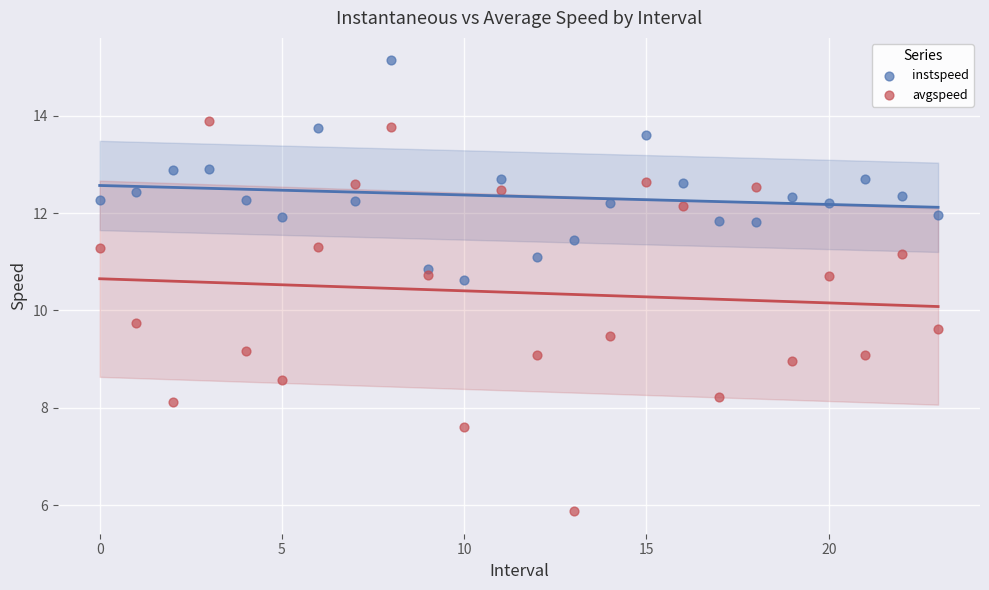

Which series contains the highest Y value?

instspeed